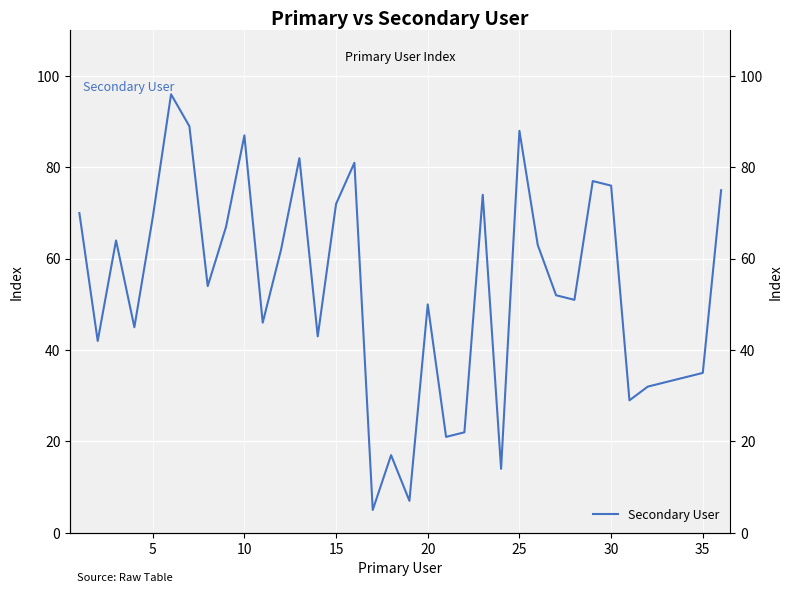

What is the average value?

53